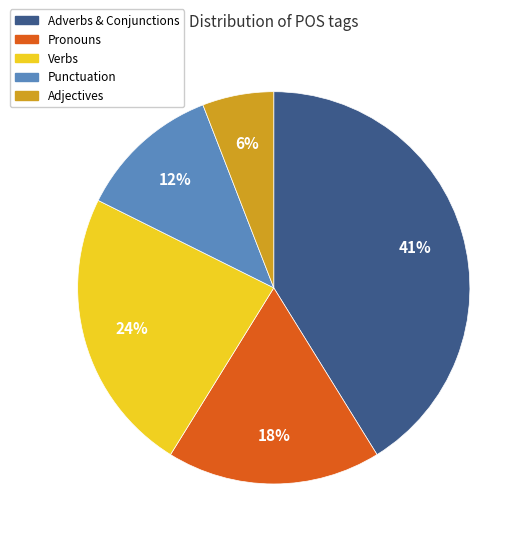

To the nearest percent, what is the average slice percentage?

20%